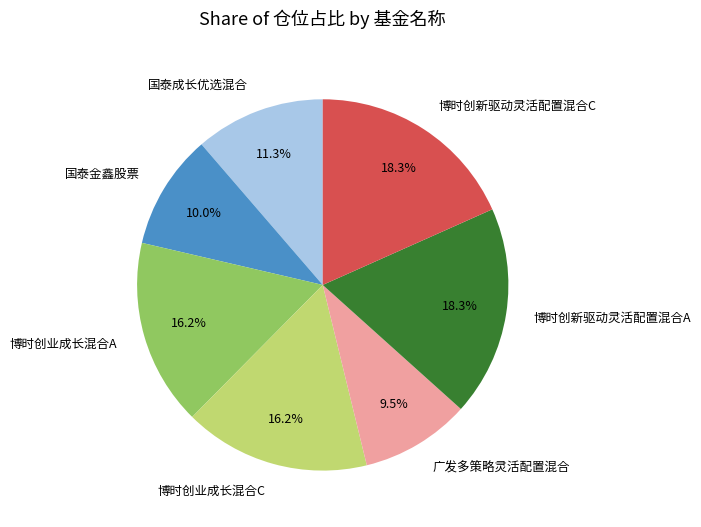

What percentage do 博时创新驱动灵活配置混合C and 博时创业成长混合A together represent?

34.6%